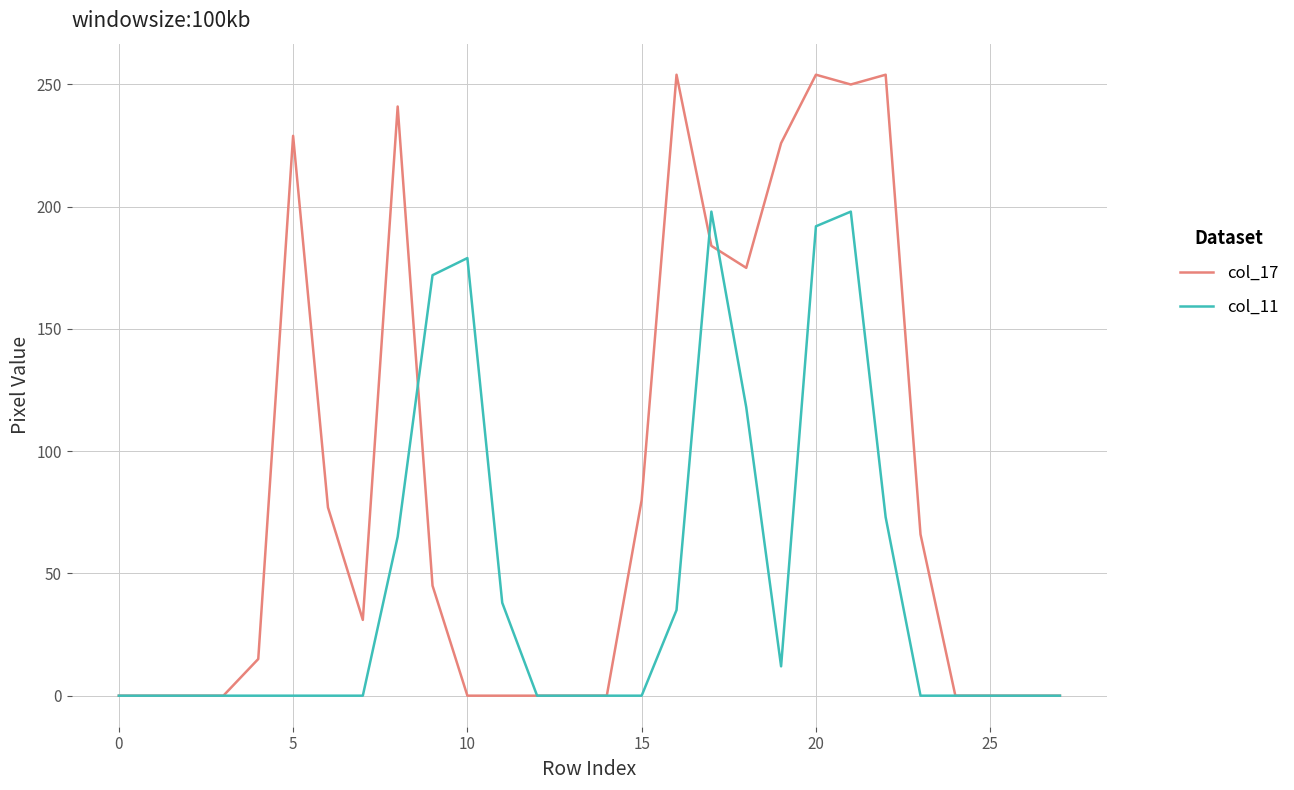

Which series has the largest total across all categories?

col_17